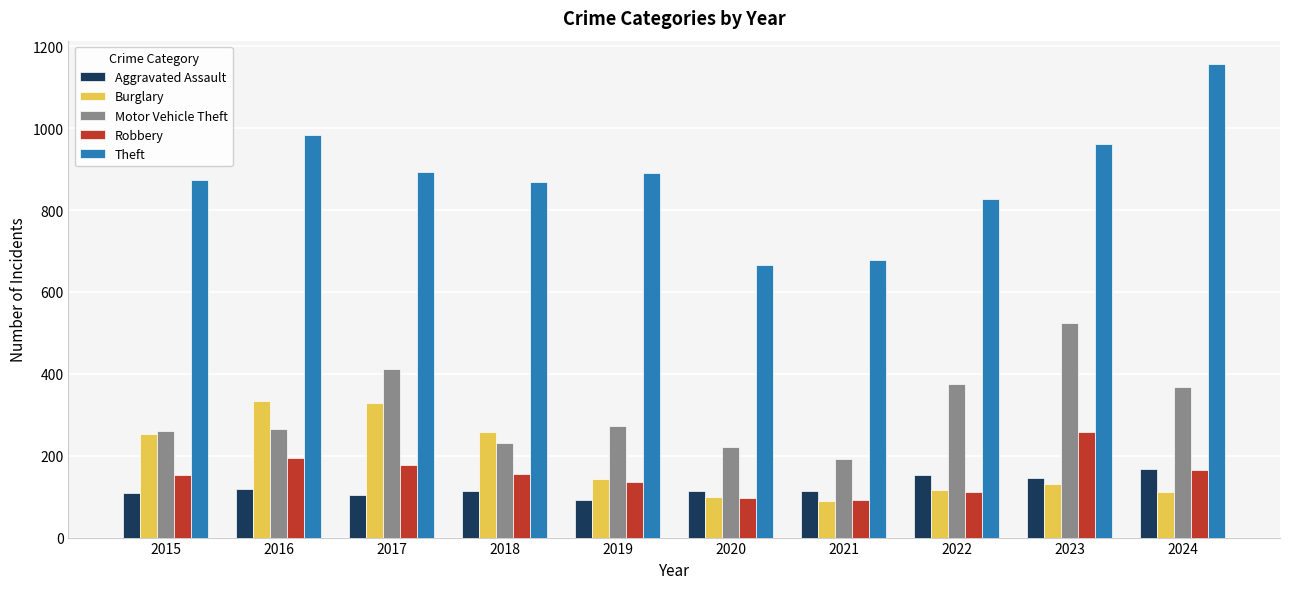

Rank the series by their maximum value, from highest to lowest.

Theft, Motor Vehicle Theft, Burglary, Robbery, Aggravated Assault